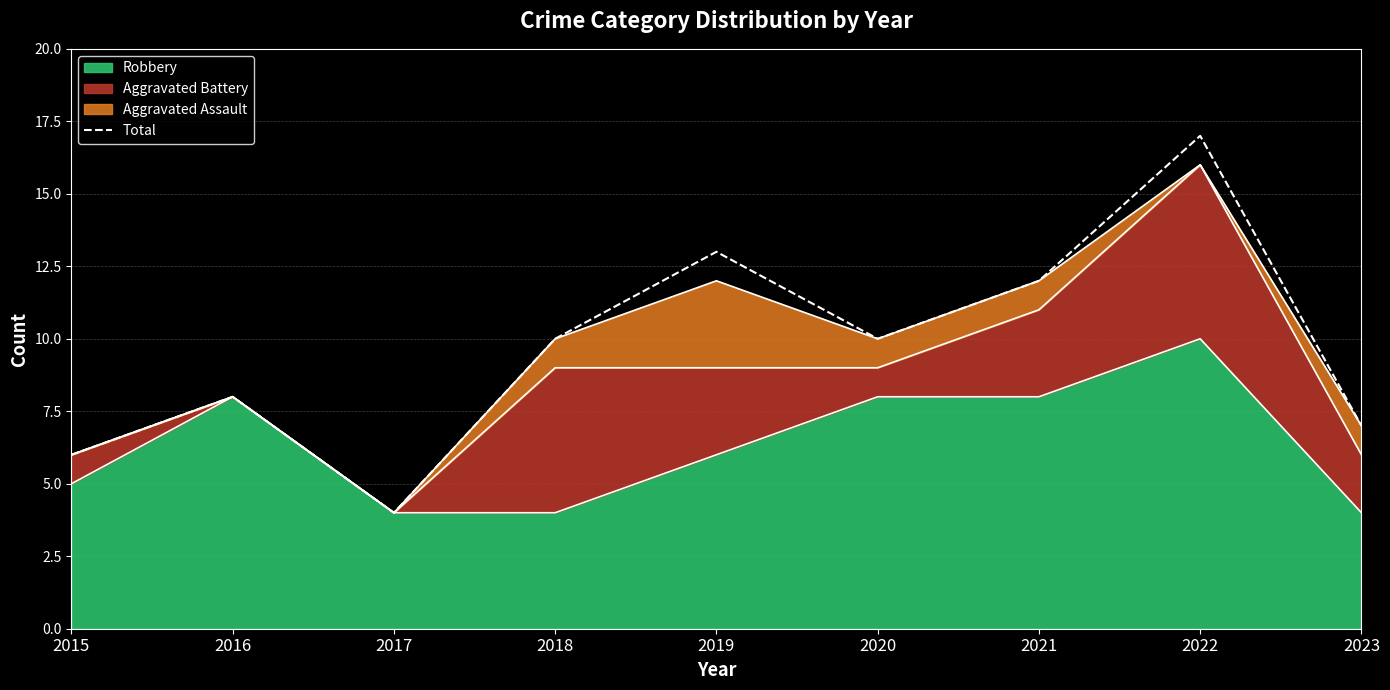

Between 2015 and 2020, which is larger?

2020